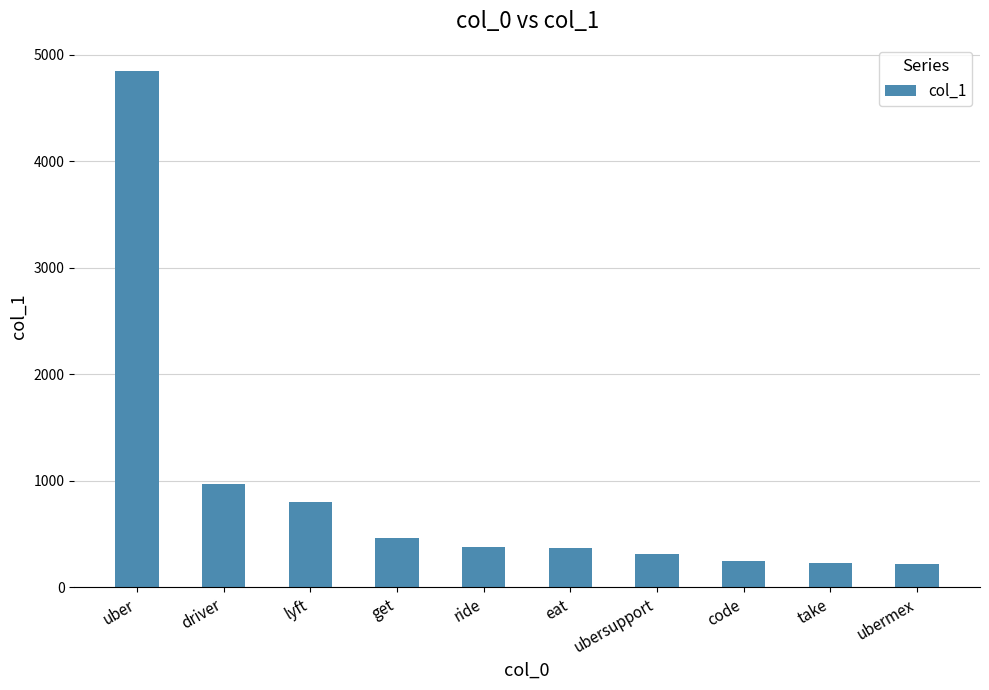

What is the label of the 6th bar from the right?

ride